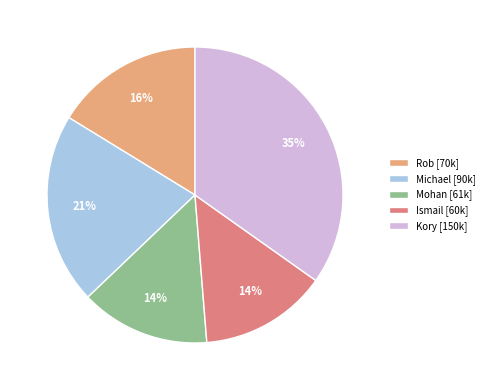

How many segments does this pie chart have?

5